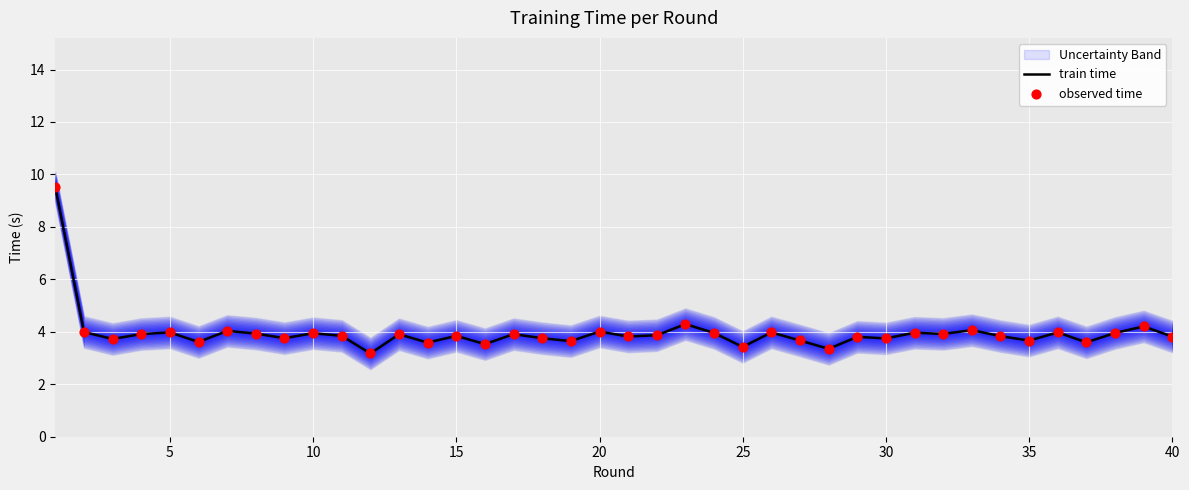

Which series reaches the maximum Y coordinate?

train time